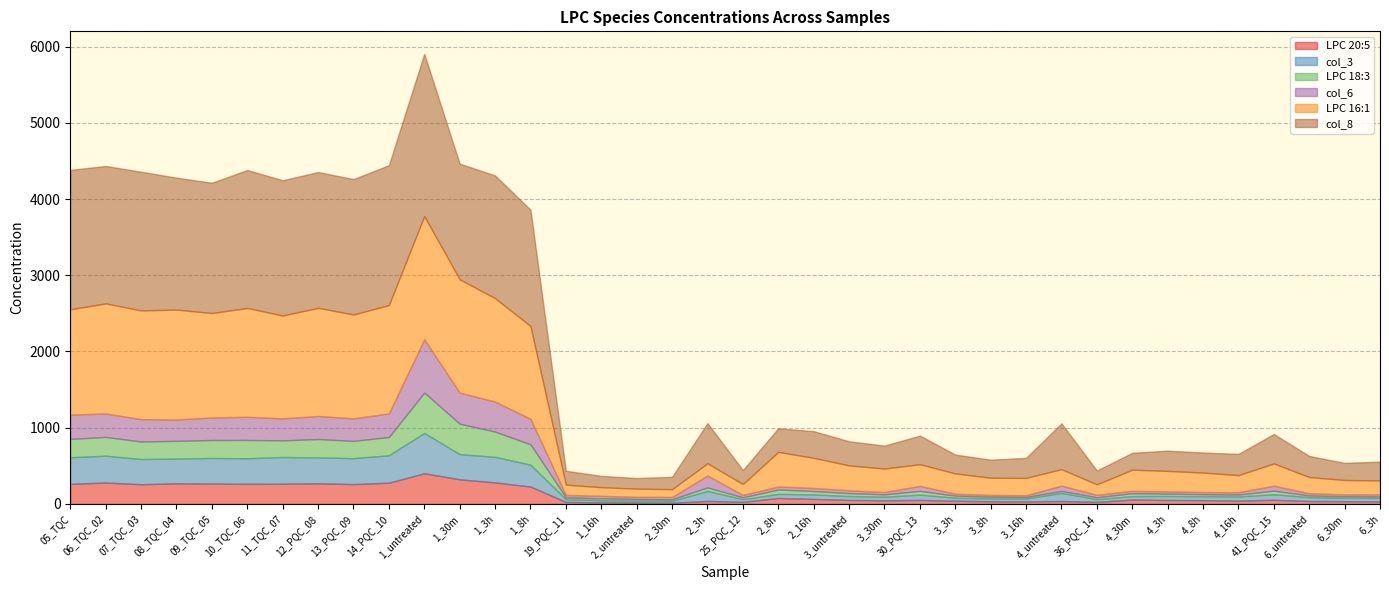

Reading left to right, extract all data points from this chart.

LPC 20:5: 263.7	281.8	258.8	270.6	268.4	264.4	265.9	271.0	260.8	279.0	402.2	323.4	282.7	228.8	26.9	21.2	19.2	16.2	39.8	27.6	78.6	66.1	53.0	48.3	52.8	42.4	35.4	33.5	38.3	27.5	57.6	52.6	49.9	43.9	54.8	38.7	36.7	33.6
col_3: 348.9	351.7	330.3	324.7	334.7	335.3	349.9	340.1	340.0	360.1	529.6	330.0	335.6	286.7	36.4	27.6	24.9	25.7	130.6	35.5	53.6	58.4	51.4	47.2	69.8	39.3	37.3	38.5	106.7	36.1	46.0	52.2	51.5	54.3	72.4	50.4	43.3	45.6
LPC 18:3: 240.7	246.2	230.2	232.8	236.3	240.0	218.8	240.9	226.8	239.3	530.2	399.8	331.2	266.9	23.4	25.0	21.5	19.5	47.3	24.2	57.6	45.2	38.1	30.8	49.3	27.2	22.3	19.4	25.2	24.0	38.1	30.9	27.1	24.7	48.1	22.2	20.7	19.9
col_6: 318.4	307.3	293.7	279.3	294.8	304.3	287.9	302.4	295.7	308.9	698.2	407.9	393.2	334.5	31.7	32.4	27.8	30.9	155.1	31.1	39.2	40.0	37.0	30.1	65.1	25.2	23.5	22.3	70.3	31.5	30.4	30.7	28.0	30.6	63.5	29.0	24.4	26.9
LPC 16:1: 1382.1	1444.1	1425.7	1442.2	1370.5	1427.0	1349.0	1418.8	1362.3	1421.8	1616.2	1486.6	1356.7	1217.5	134.9	114.0	107.4	101.8	160.6	142.5	453.9	395.8	326.2	308.2	284.4	266.6	225.1	228.4	215.8	138.4	277.6	267.6	255.2	224.7	292.4	212.7	189.8	182.4
col_8: 1828.5	1802.7	1819.3	1730.3	1709.2	1809.6	1775.0	1780.8	1776.1	1835.1	2128.1	1516.7	1610.4	1525.9	182.5	148.0	139.2	161.6	526.6	183.1	309.4	349.6	316.8	301.2	375.6	247.1	237.2	262.6	601.4	181.7	221.4	265.6	263.6	278.3	386.4	277.1	223.7	247.3